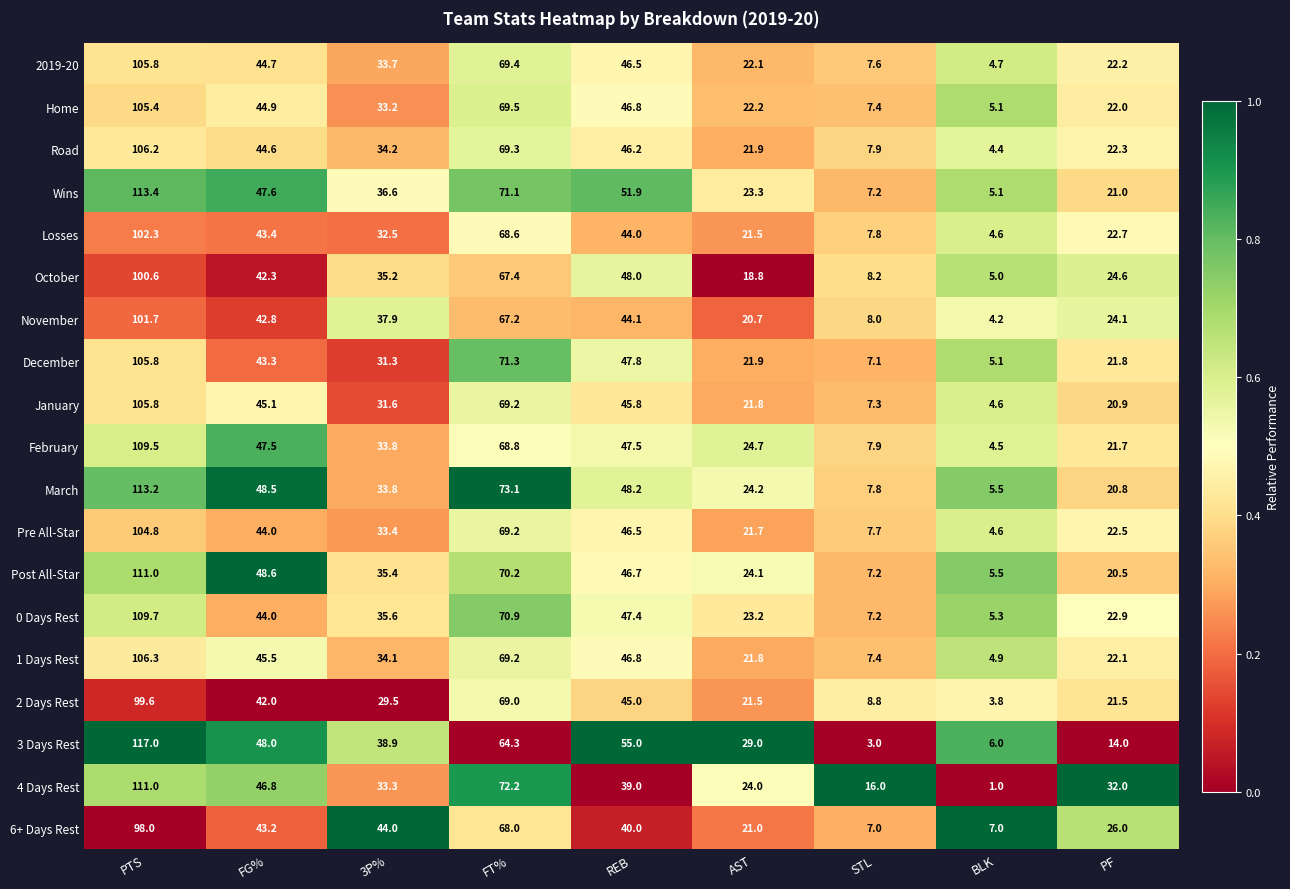

What is the average value of the 4 Days Rest series?

41.7